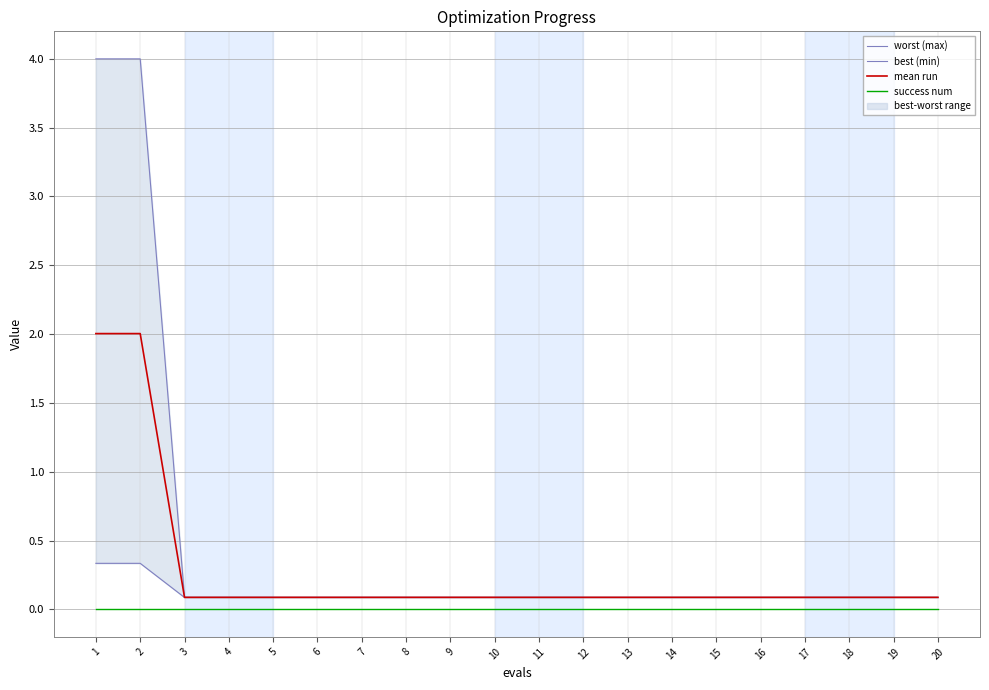

The best (min) series shows 0.1 at 12. True or false?

True